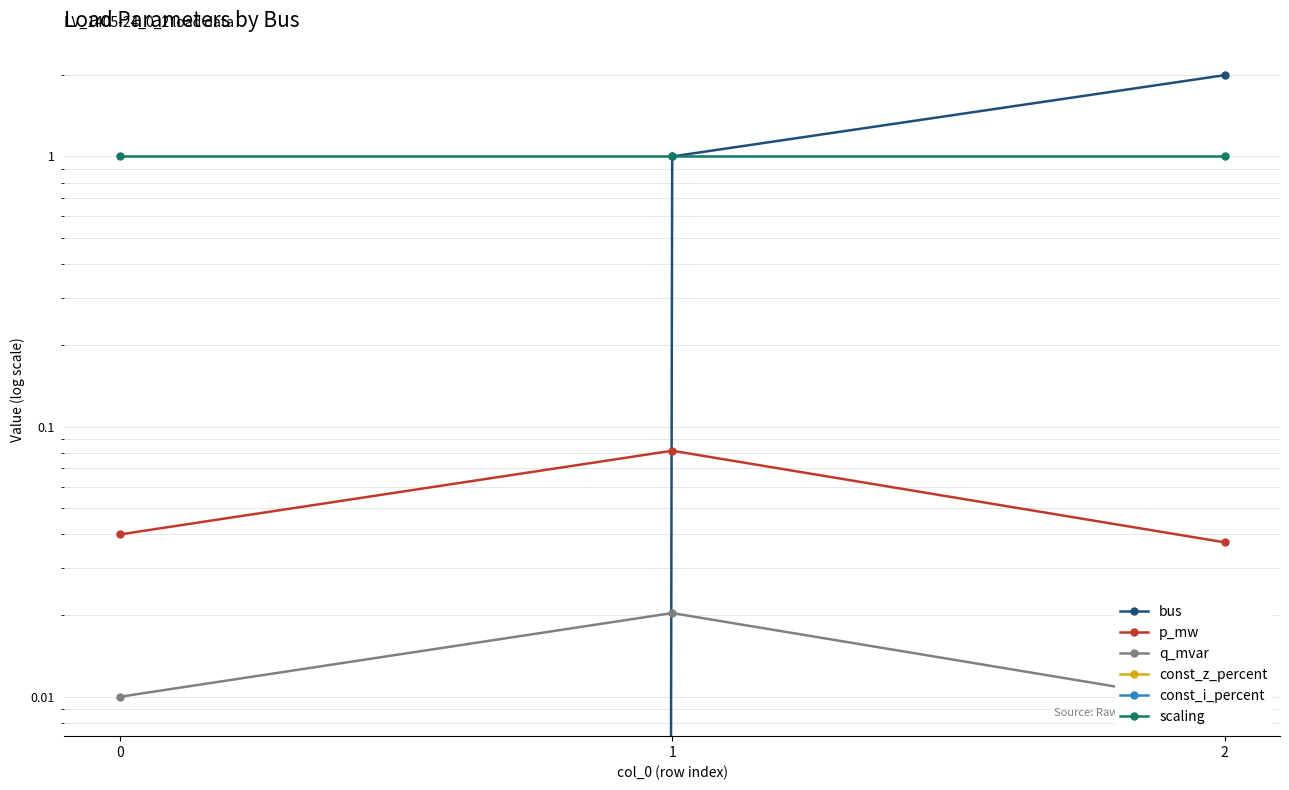

What is the value of the scaling point at the 3rd from the left?

1.0